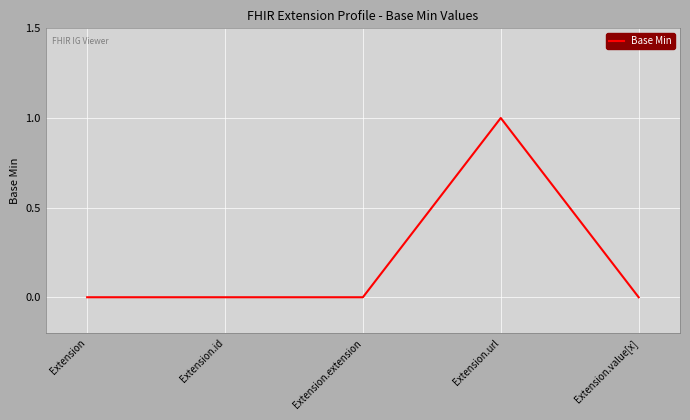

What is the greatest value displayed?

1